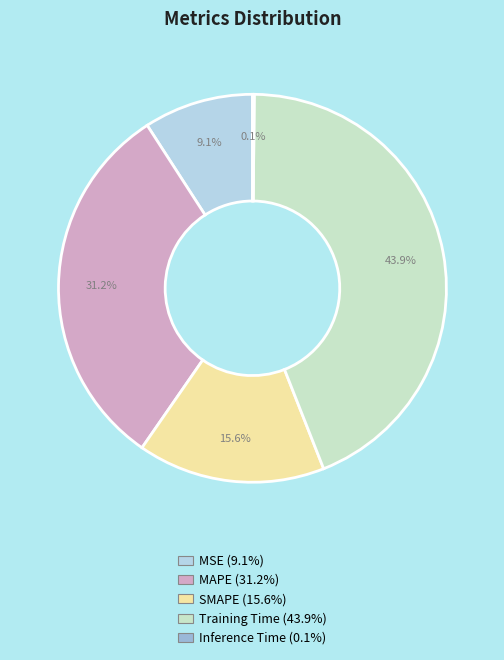

What percentage is the SMAPE slice, to the nearest percent?

16%